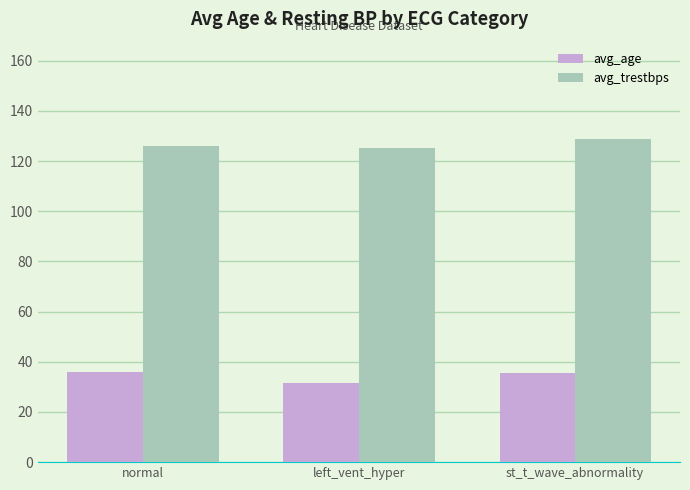

What is the approximate value of avg_age at left_vent_hyper?

31.5